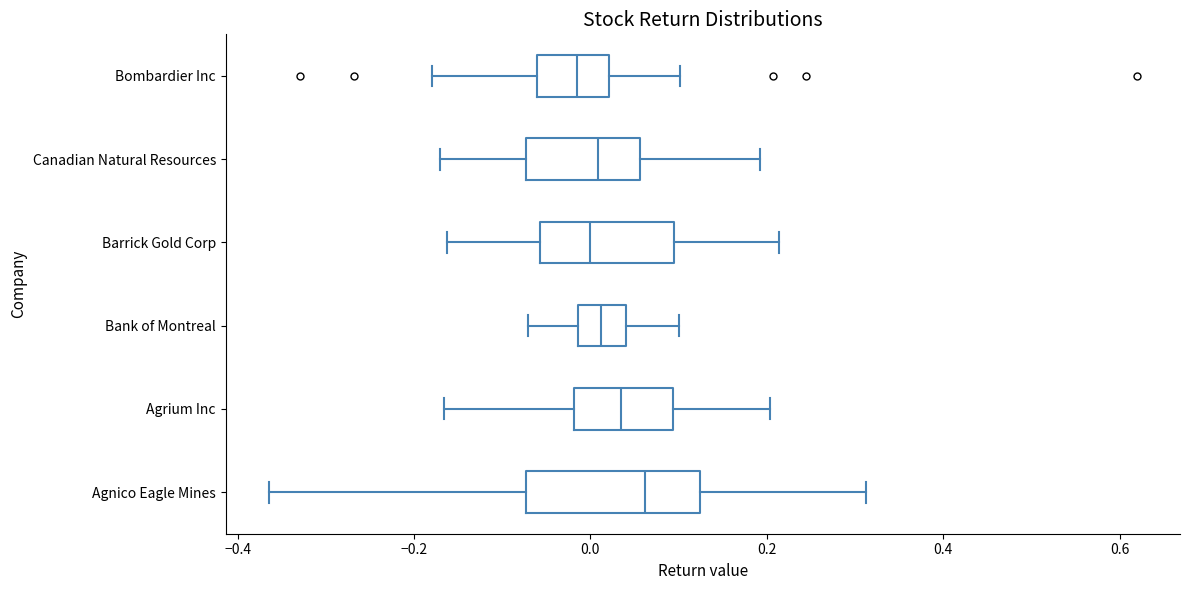

Where does the right whisker of the box for Agrium Inc end on the x-axis? The values are not printed on the chart, so give them approximately, as read against the axis.

0.20